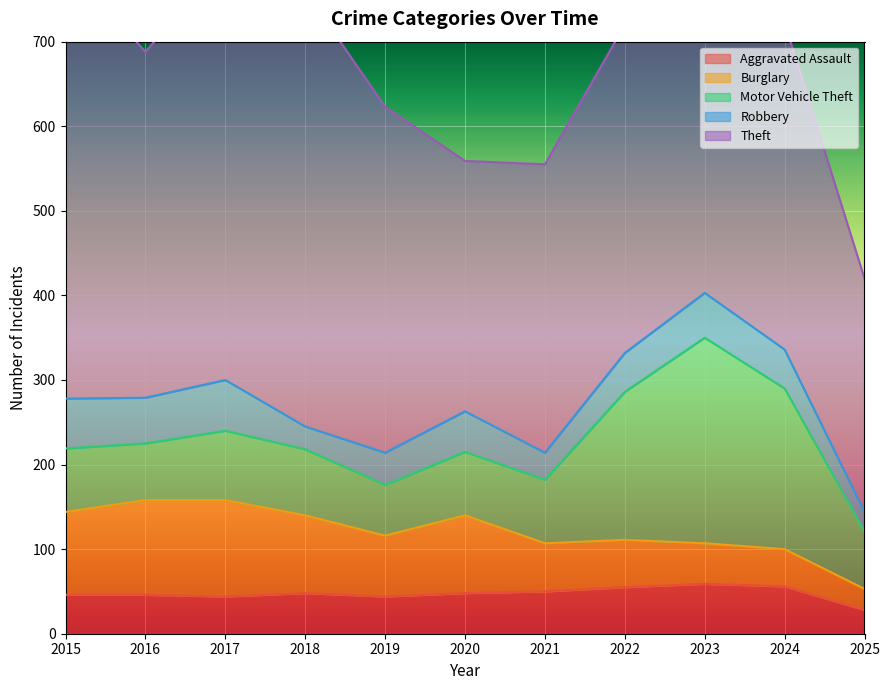

List the labels in order of Aggravated Assault value, smallest first.

2025, 2017, 2019, 2015, 2016, 2018, 2020, 2021, 2022, 2024, 2023